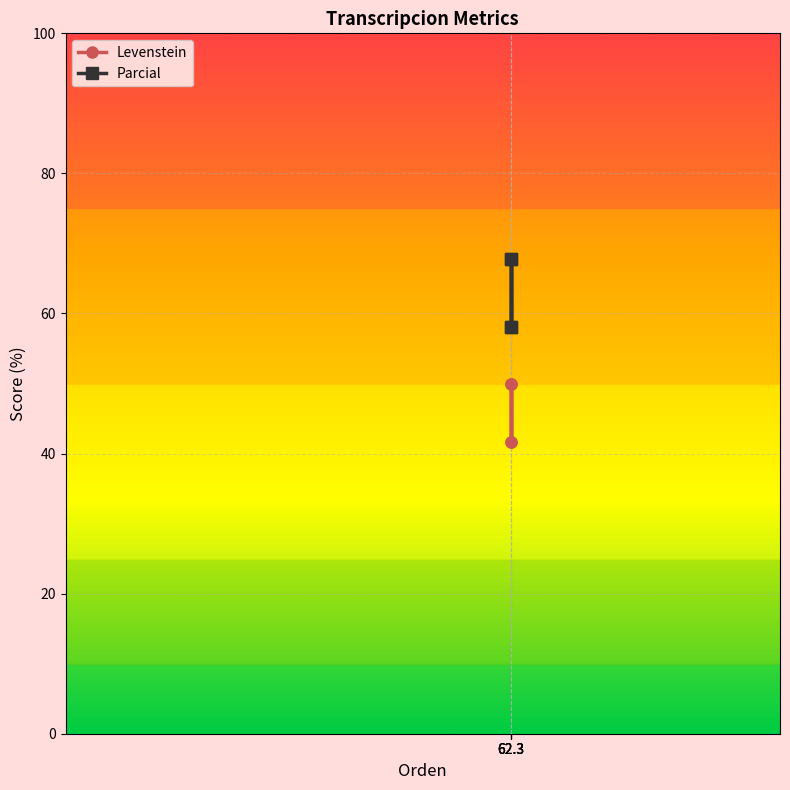

What is the value of the Parcial point at the 4th from the left?

58.1